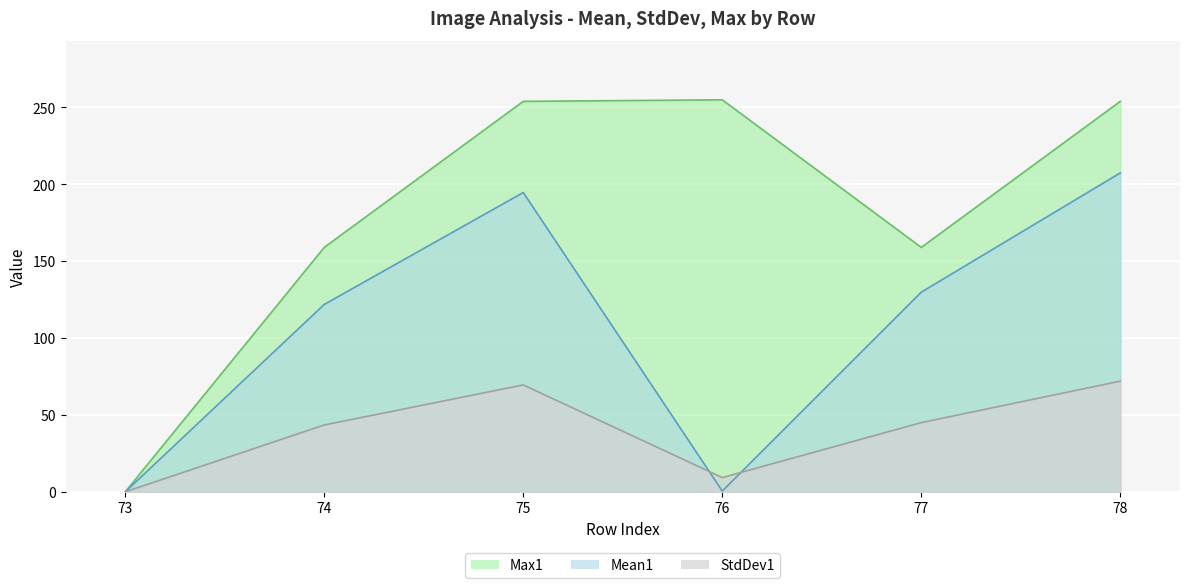

True or false: Mean1 has a value of 126.0 at 78.

False